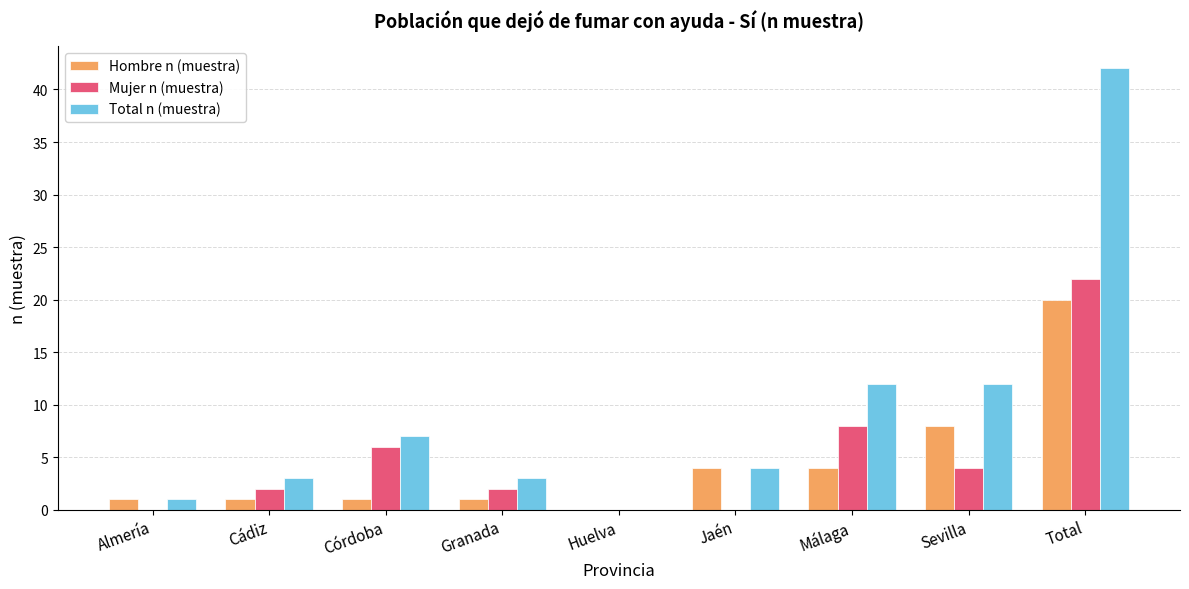

True or false: Mujer n (muestra) has a value of 2 at Granada.

True